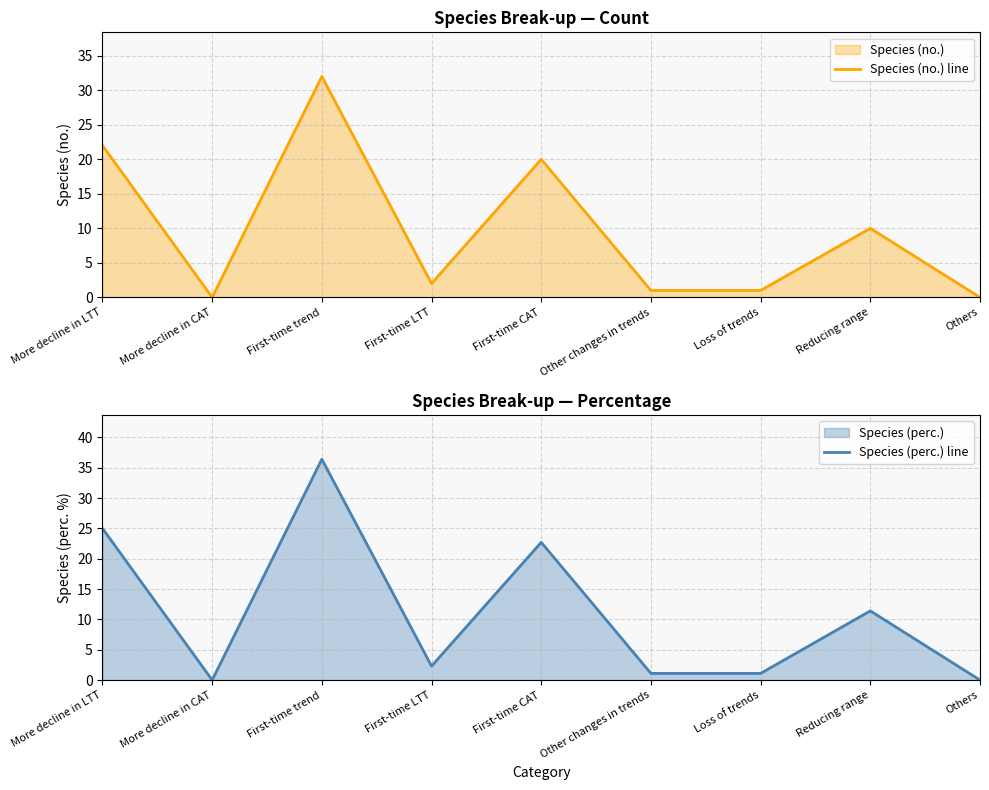

Rank the series by their average value, from highest to lowest.

Species (perc.) line, Species (no.) line